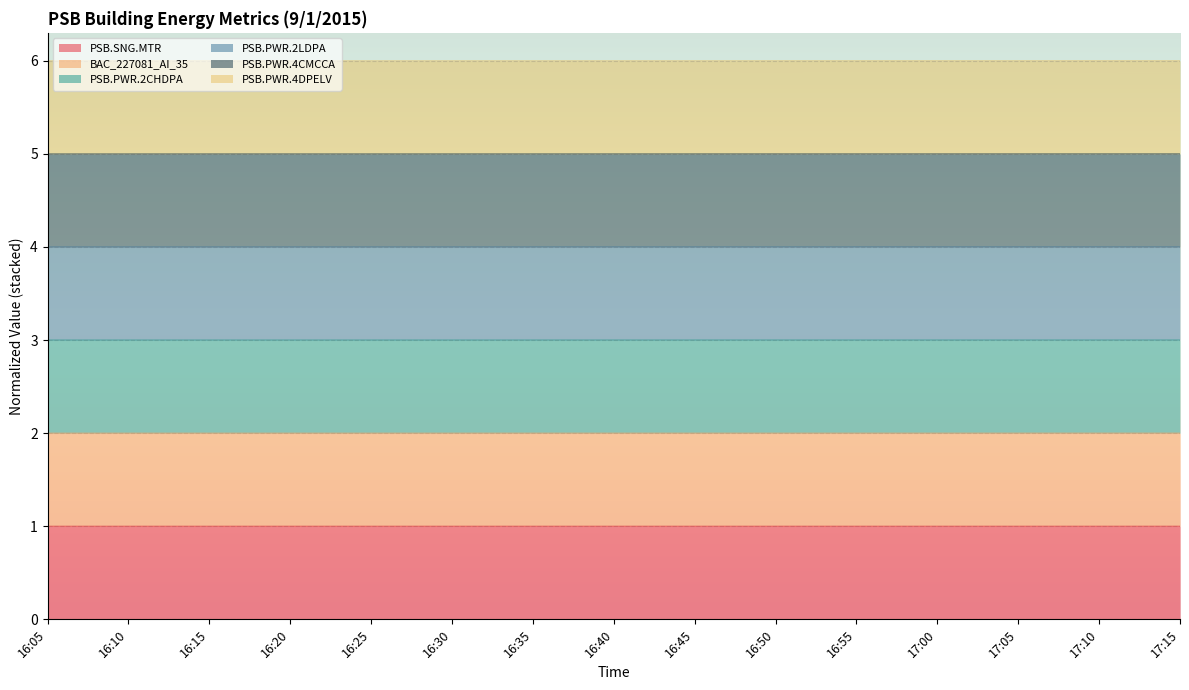

What is the label of the 5th point from the left?

16:25